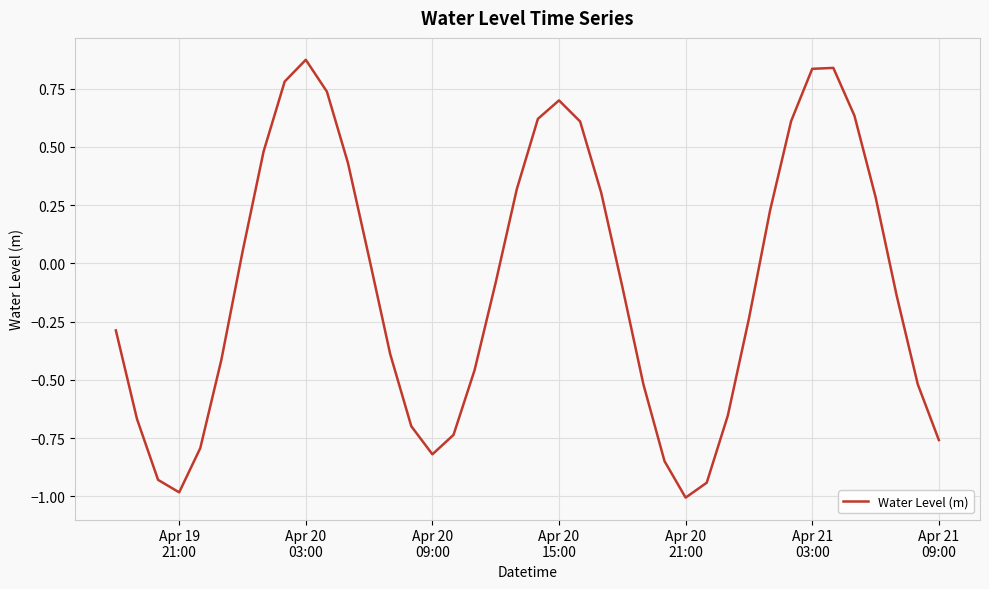

What is the minimum value shown in the chart?

-1.0